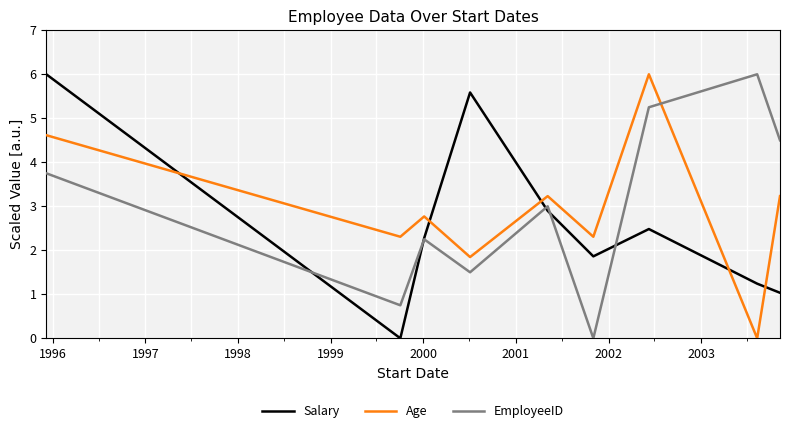

How many lines are shown in the chart?

3